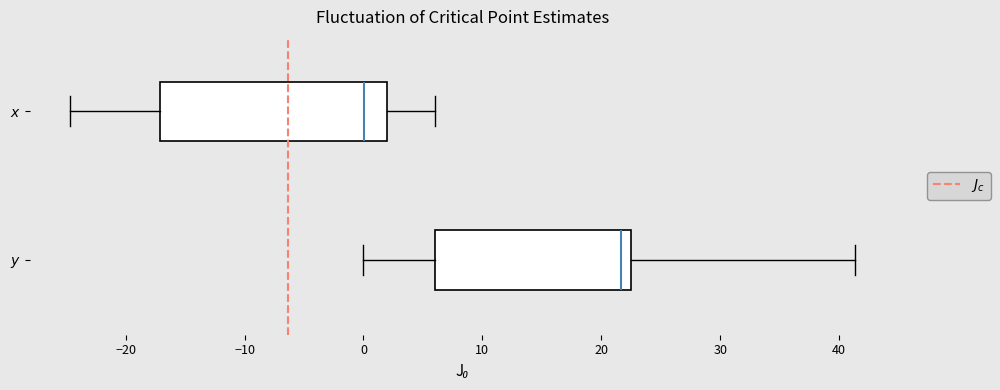

Reading bottom to top, read every box against the x-axis: the position of its median line, the range the box covers, and the ends of its whiskers. The values are not printed on the chart, so give them approximately, as read against the axis.

$y$: median 22, box 6 to 23, whiskers 0 to 41
$x$: median 0, box -17 to 2, whiskers -25 to 6